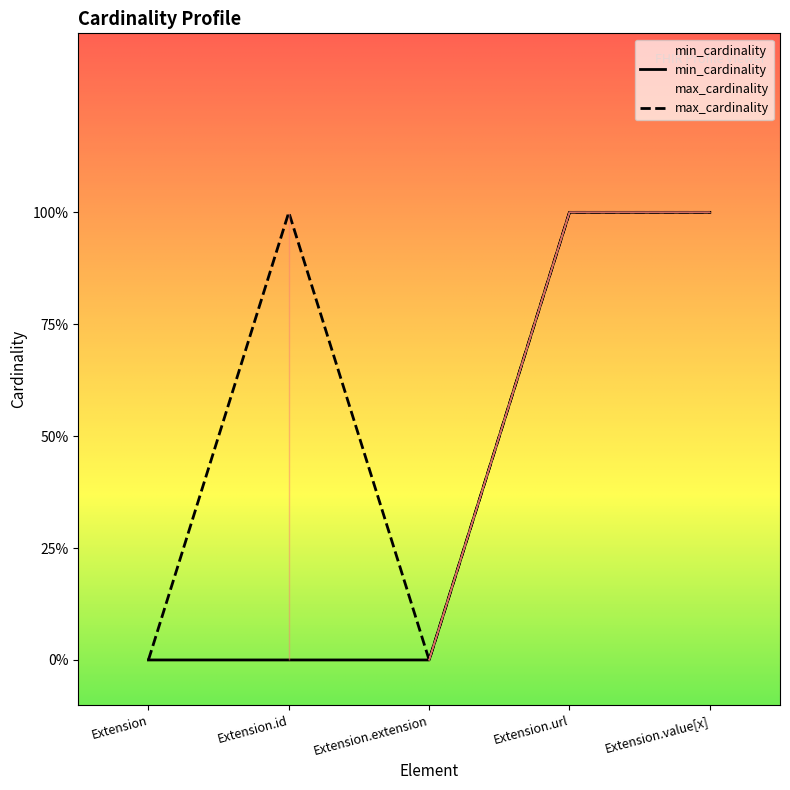

True or false: max_cardinality and min_cardinality cross at least once.

False